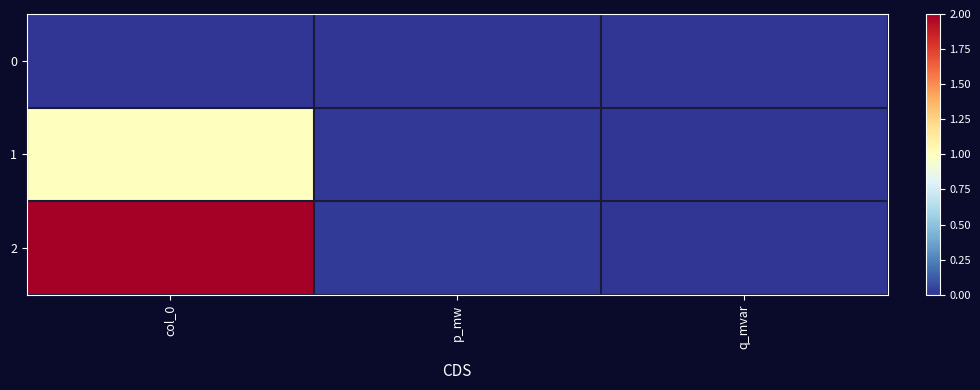

Reading right to left, list all the values displayed in this chart.

0: q_mvar=0.0	p_mw=0.0	col_0=0.0
1: q_mvar=0.0	p_mw=0.0	col_0=1.0
2: q_mvar=0.0	p_mw=0.0	col_0=2.0